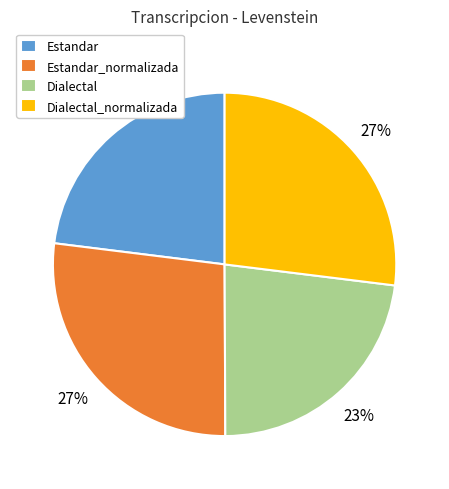

To the nearest percent, what is the average slice percentage?

25%